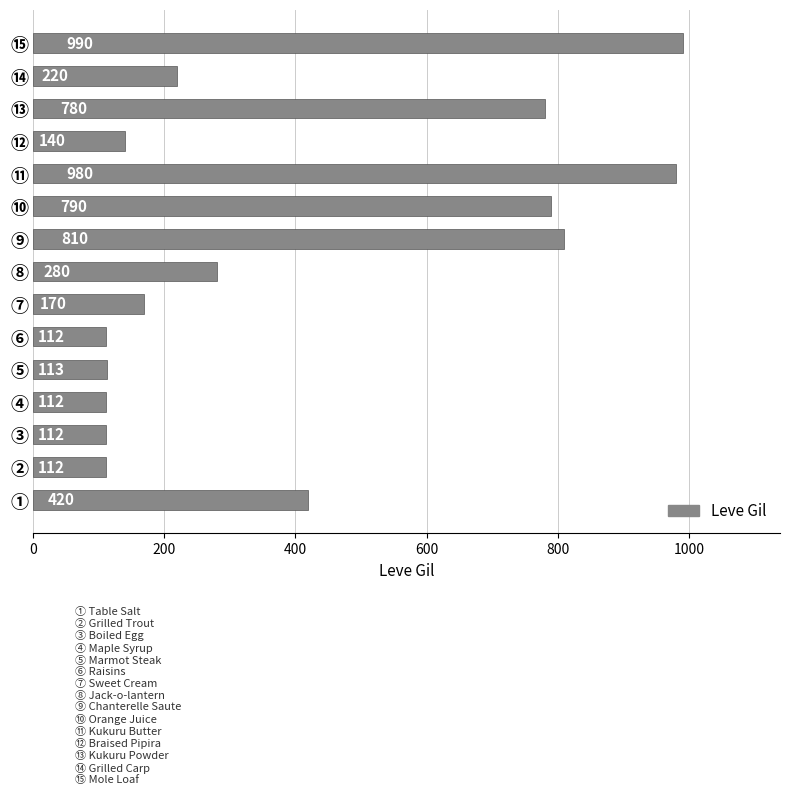

Is it true that the value at ② is 112?

True